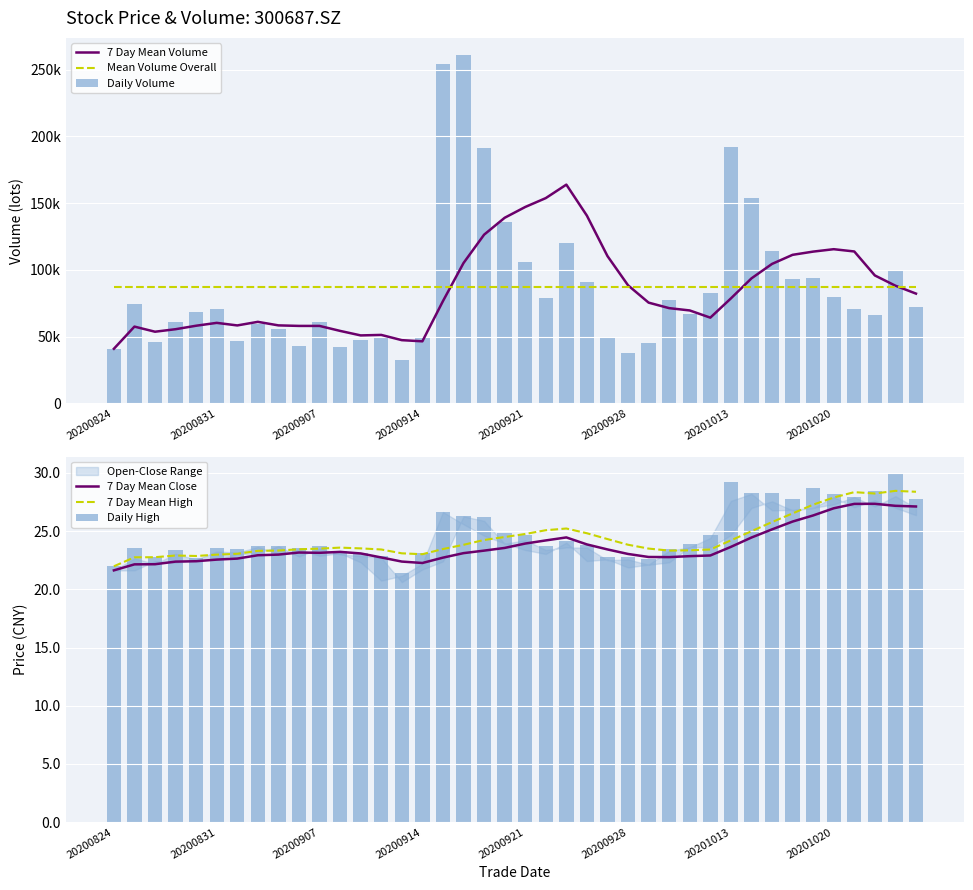

Which series changed the most between 14 and 23?

7 Day Mean Volume